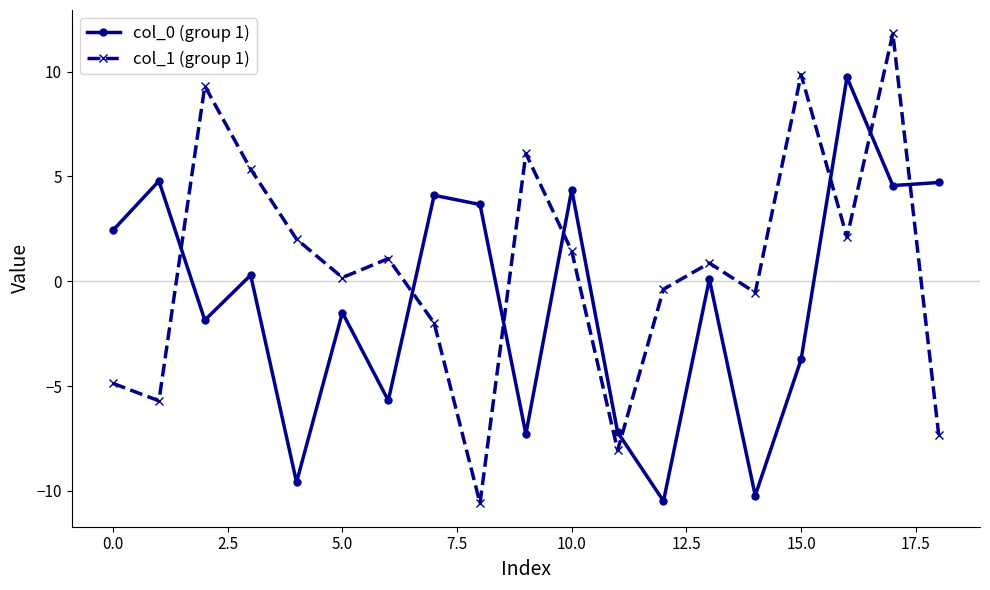

What is the sum of all col_0 (group 1) values?

-18.8